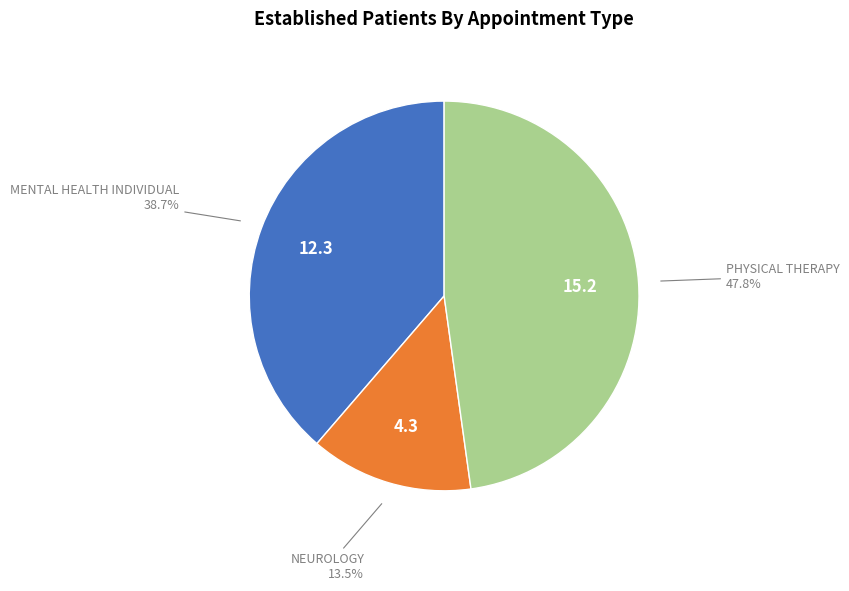

Is the sum of MENTAL HEALTH INDIVIDUAL and PHYSICAL THERAPY greater than half?

Yes